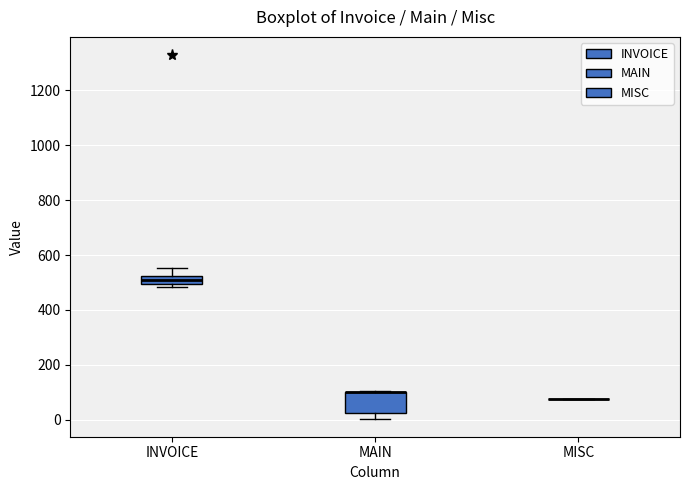

Reading left to right, transcribe this box plot: for each box, give where its median line is, the range the box spans, and where its two whiskers end, as read against the y-axis. The values are not printed on the chart, so give them approximately, as read against the axis.

INVOICE: median 520 (inside the box), box 500 to 520, whiskers 480 to 560
MAIN: median 100 (drawn on the box's upper edge), box 20 to 100, whiskers 0 to 100
MISC: box collapsed to a line at 80, whiskers 80 to 80